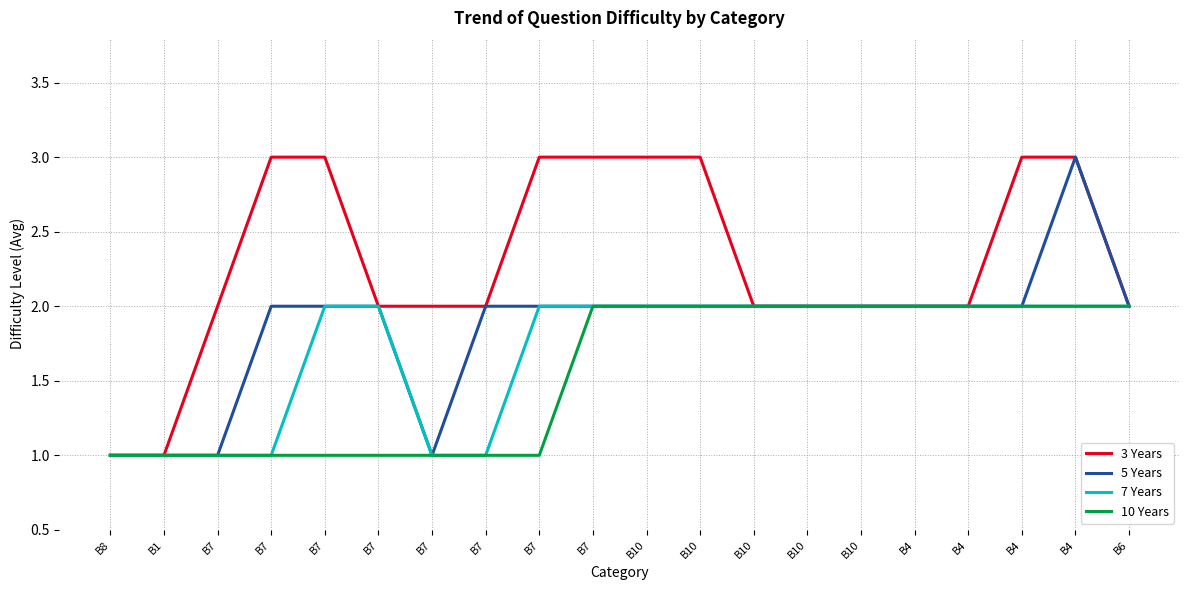

What is the difference between the highest and lowest values at B7?

1